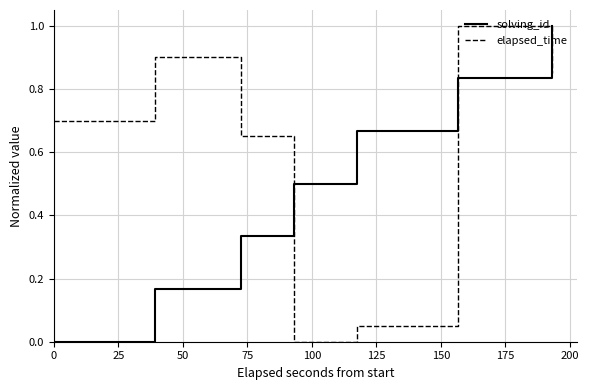

Does the chart display data point markers on the line(s)?

No